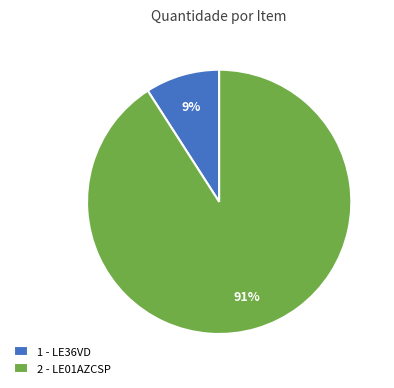

Which category has the smallest portion of the pie?

1 - LE36VD